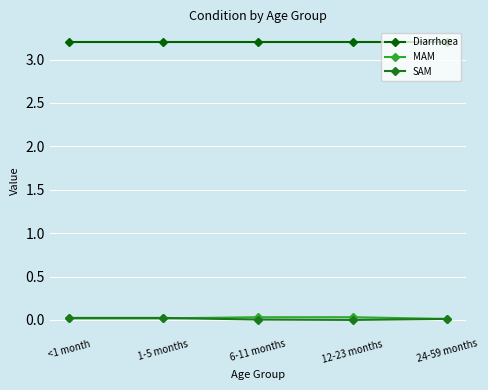

What are all the series names shown in the legend?

Diarrhoea, MAM, SAM